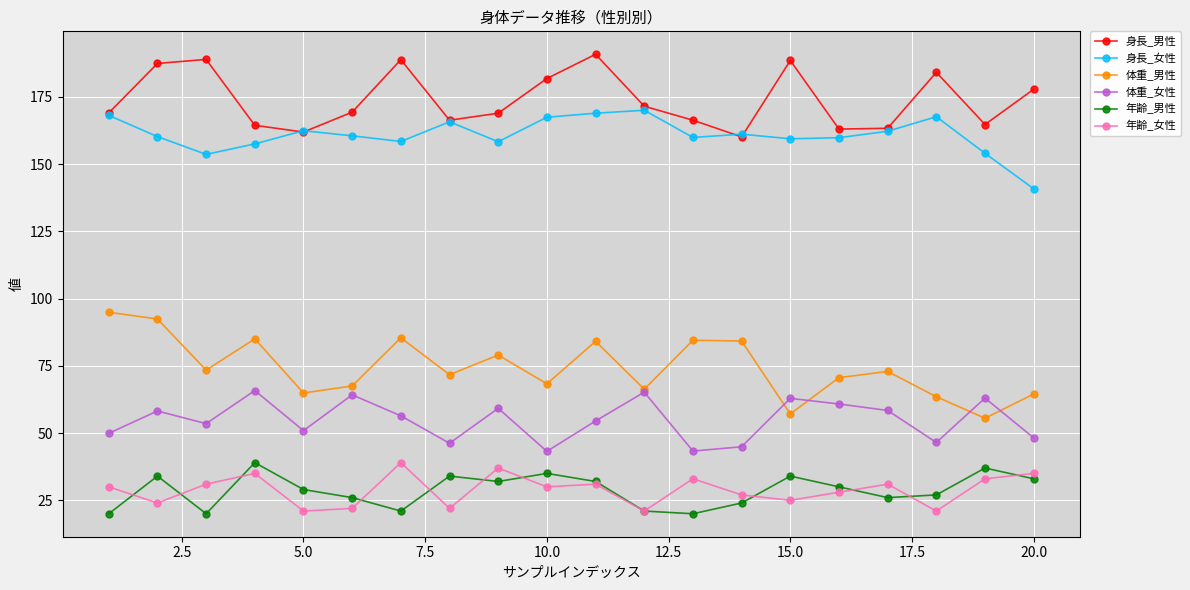

What is the maximum value shown in the chart?

190.8